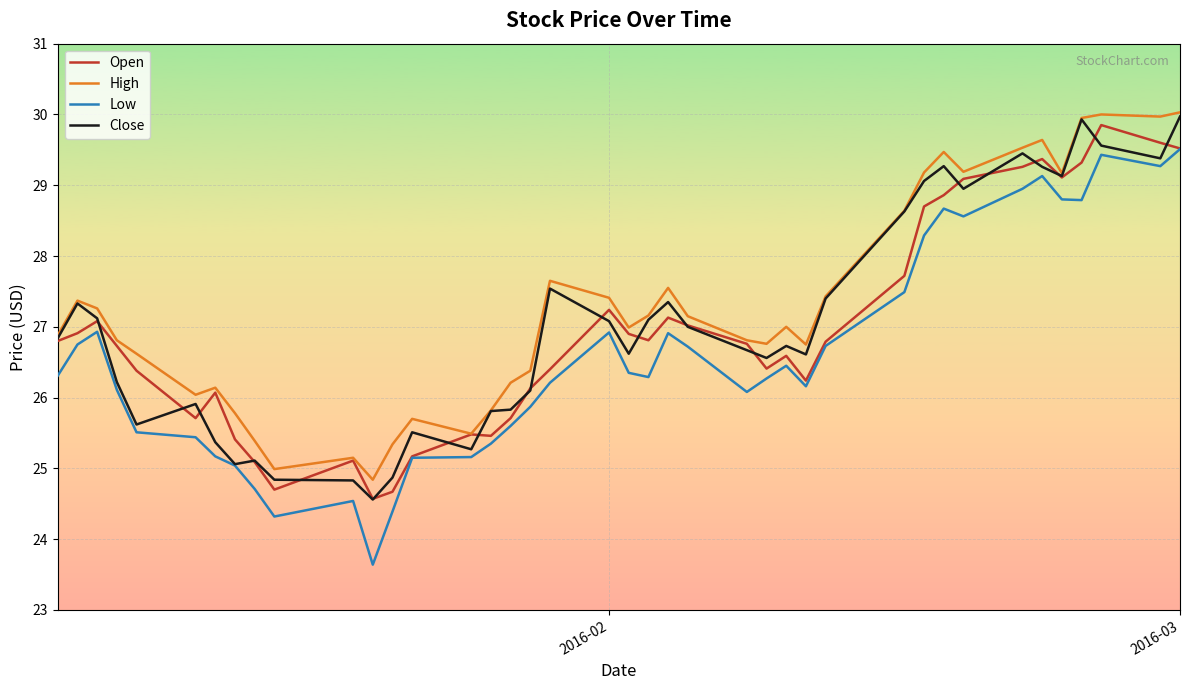

What is the minimum value shown in the chart?

23.6